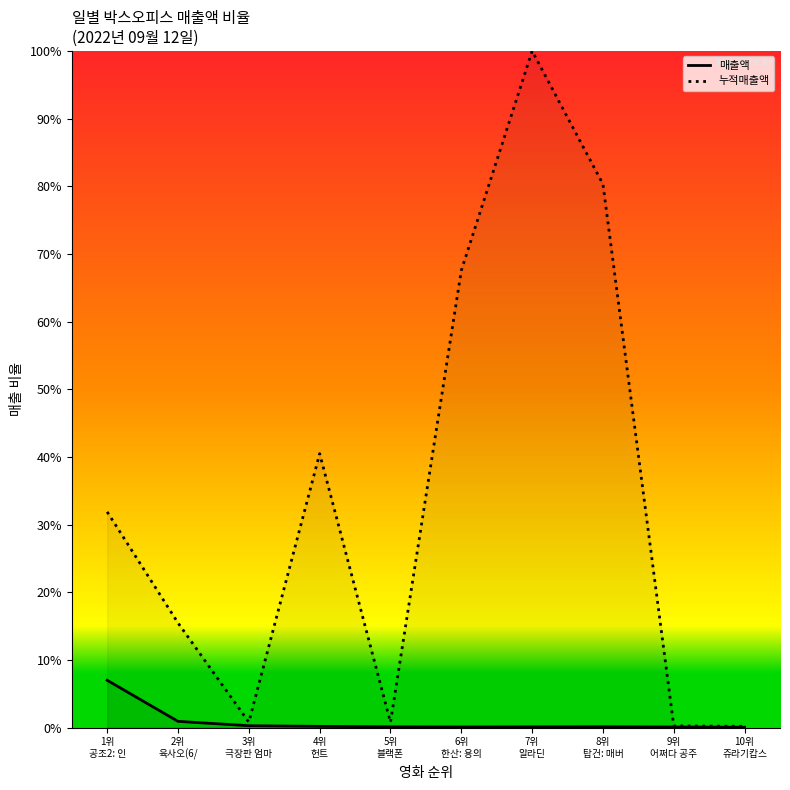

At which category does the chart reach its peak across all series?

7위
알라딘